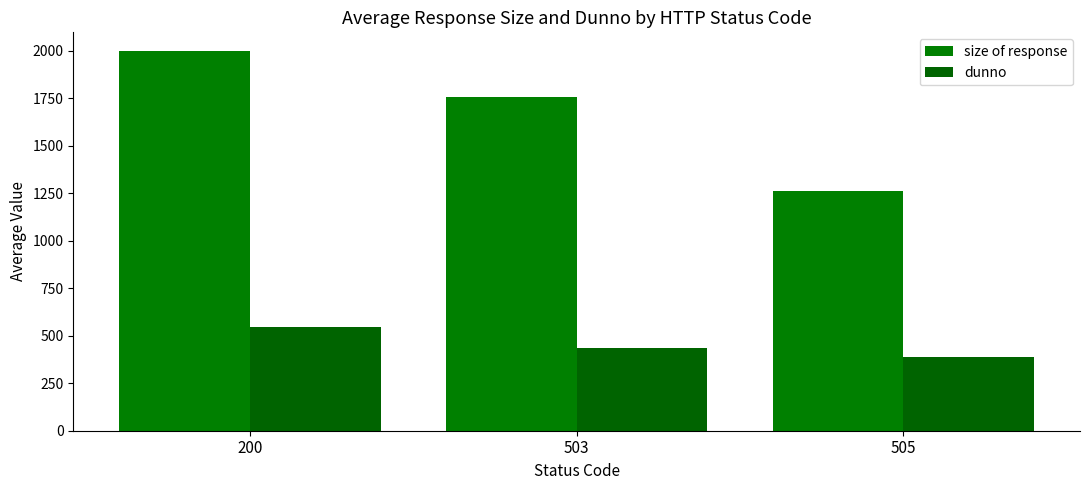

Reading left to right, transcribe all the data shown in this chart.

size of response: 1998	1757	1265
dunno: 548	437	388